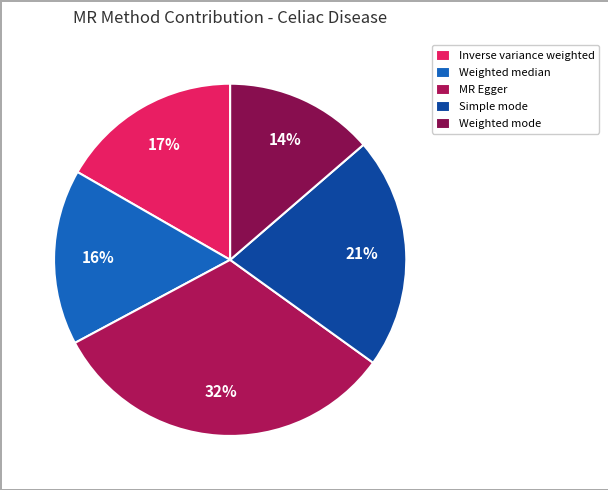

The Simple mode slice represents 21% of the pie. True or false?

True